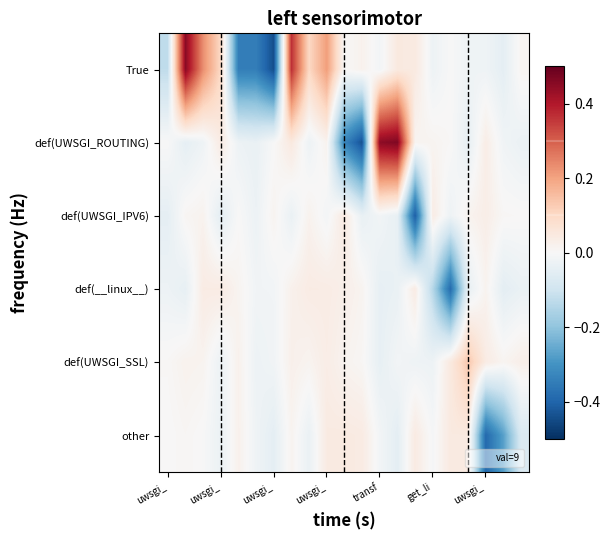

What is the maximum value shown in the chart?

0.5